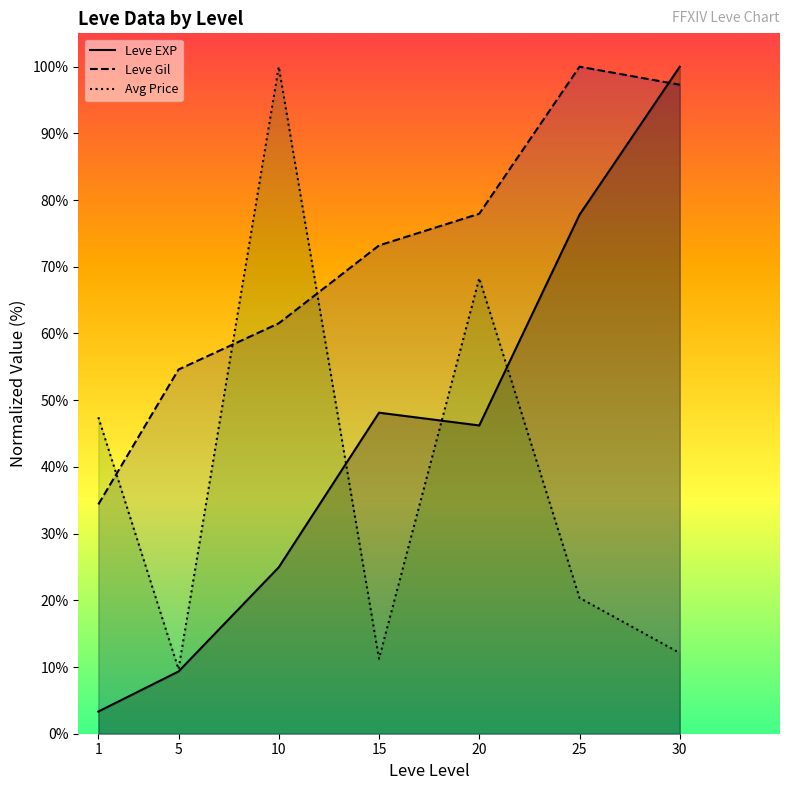

What value does the Leve EXP series have at 10?

25.0